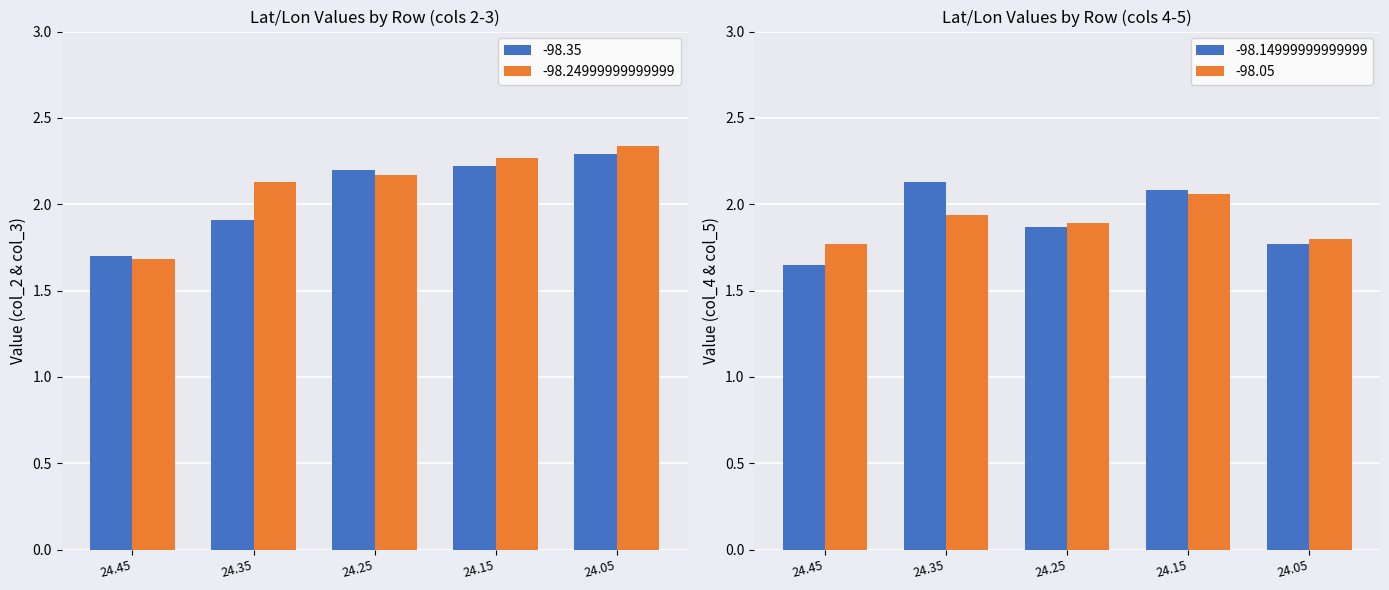

Count the -98.05 values in the range 1 to 2.

4